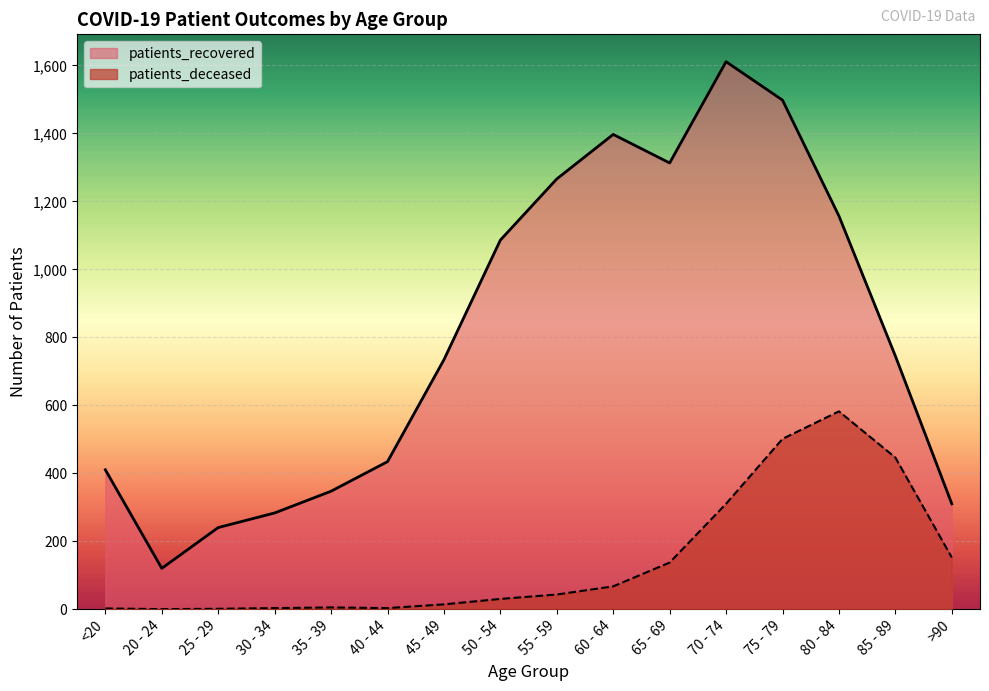

What is the label of the 12th point from the left?

70 - 74